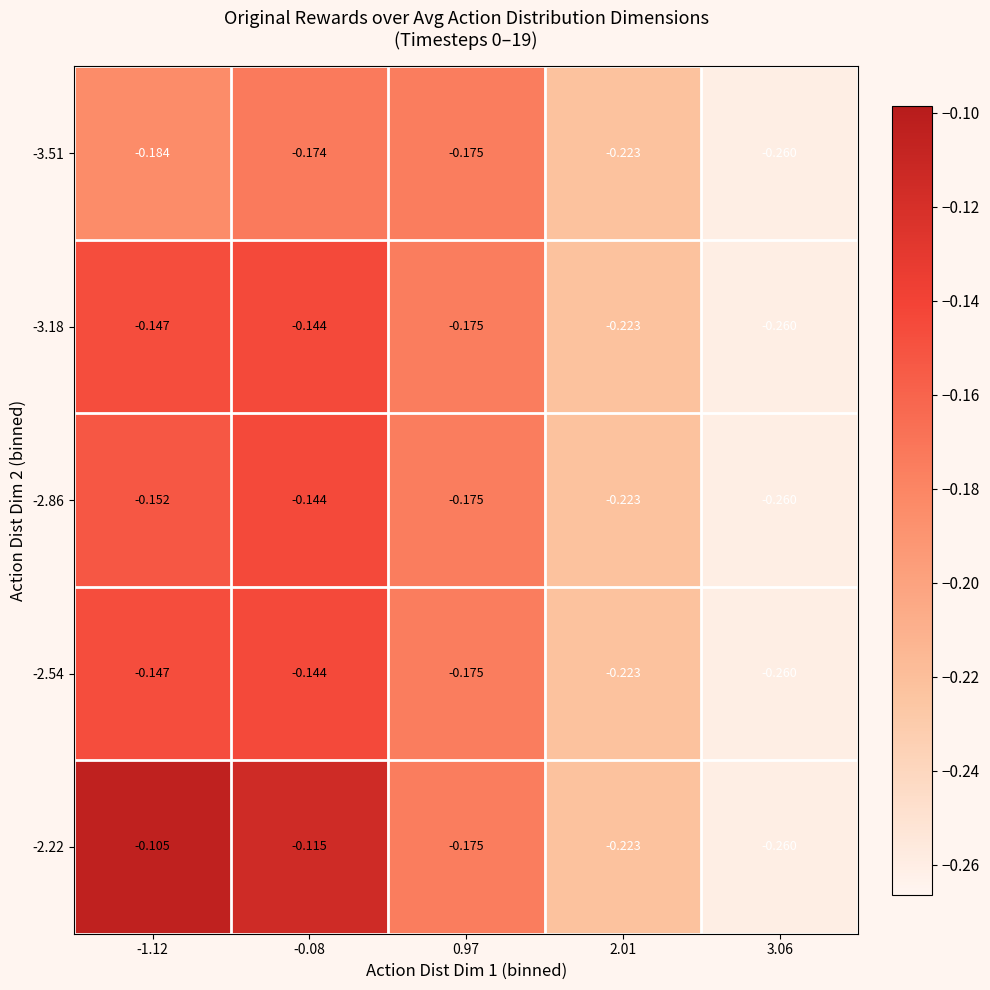

At which category is the sum across all series the highest?

-0.08